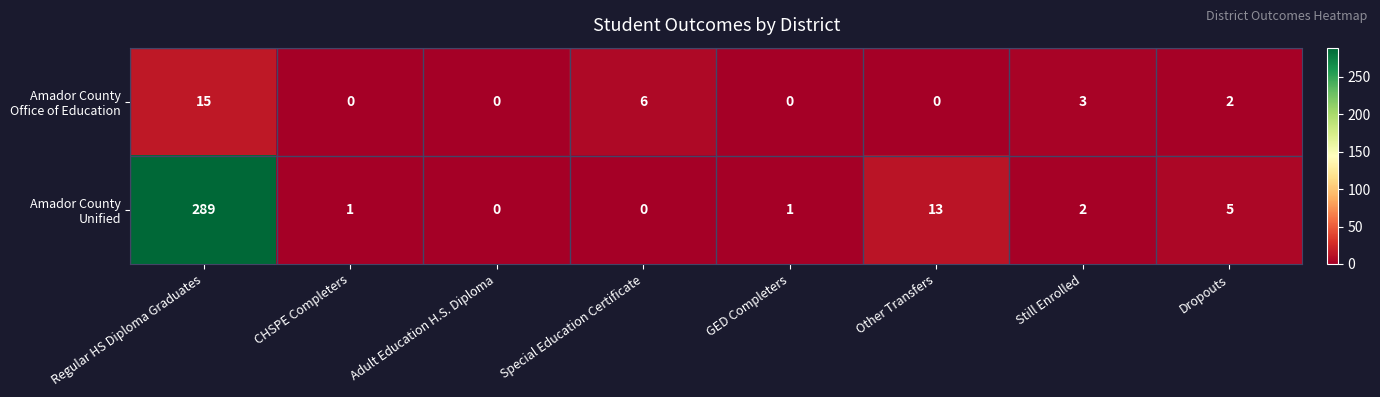

What is the greatest value displayed?

289